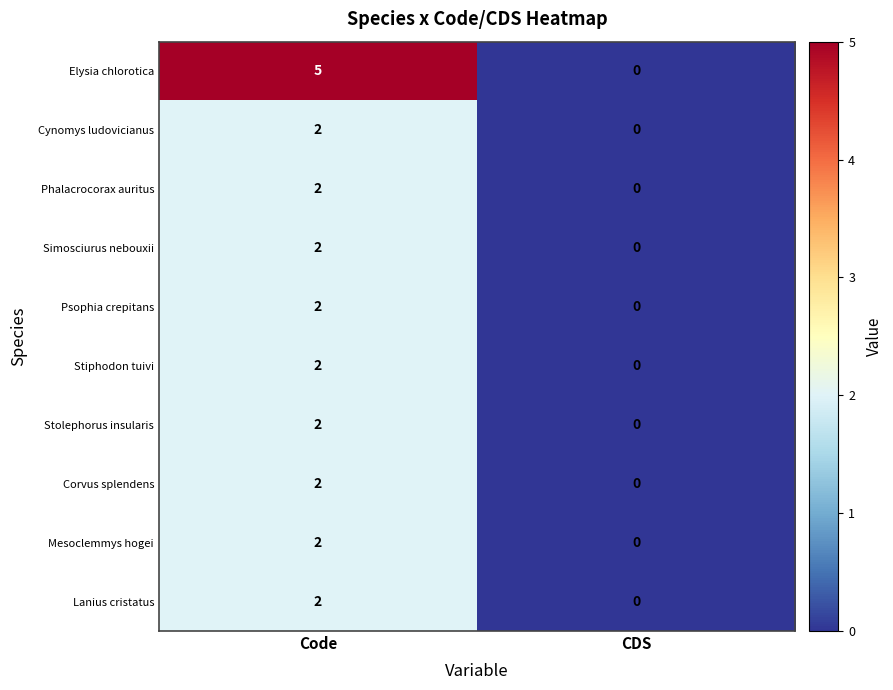

Which category has the highest value across all series?

Code